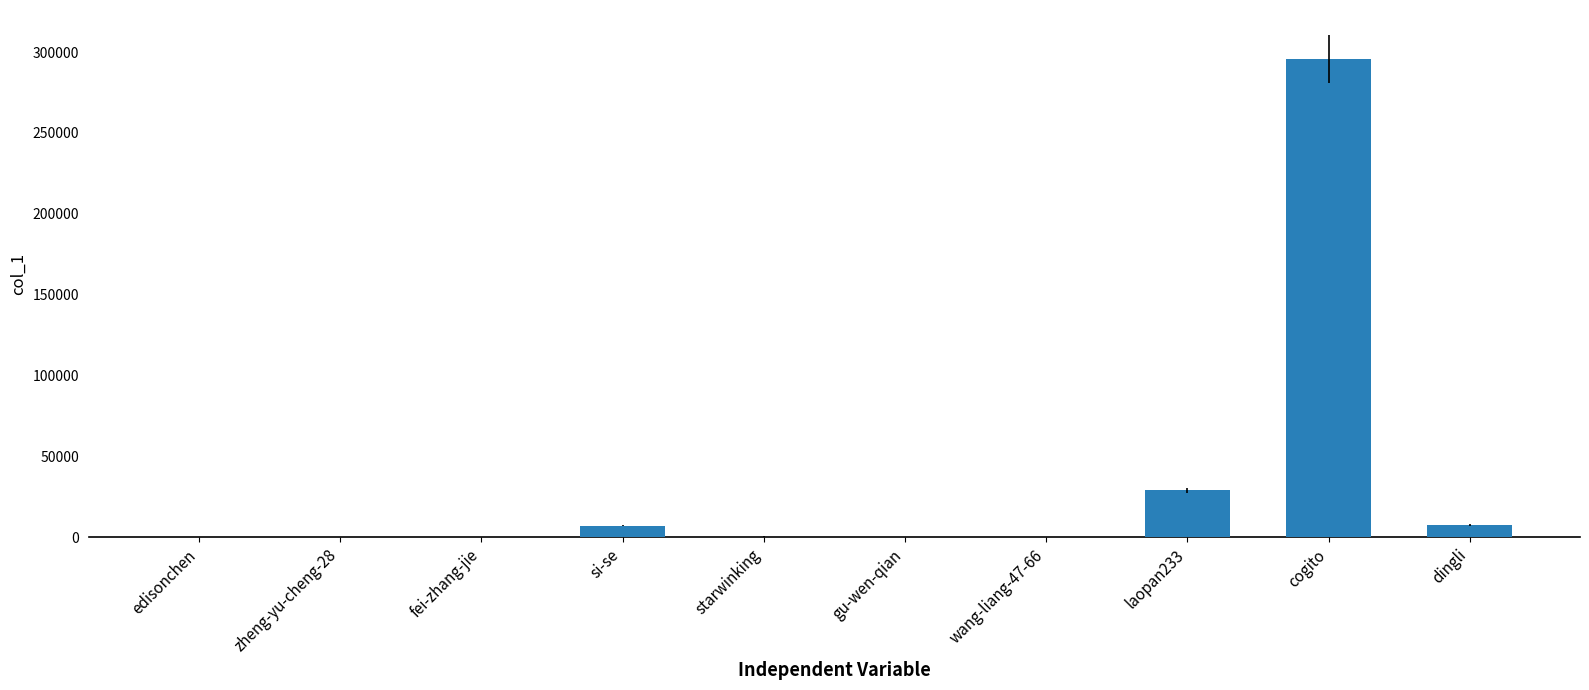

At which label is the value closest to 147866?

laopan233